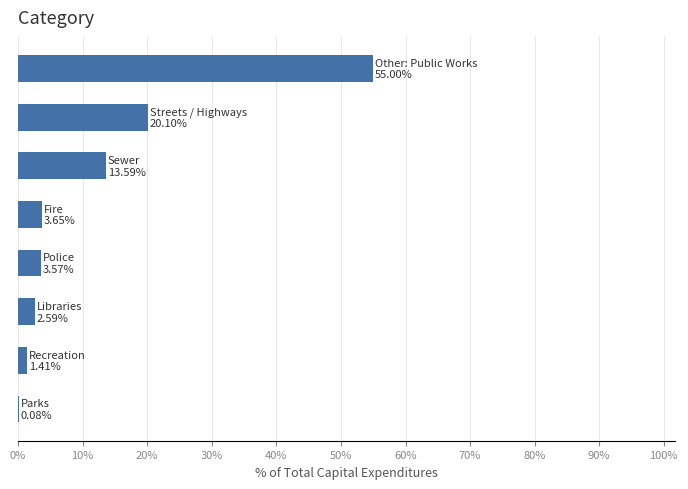

What is the maximum value shown in the chart?

55.0